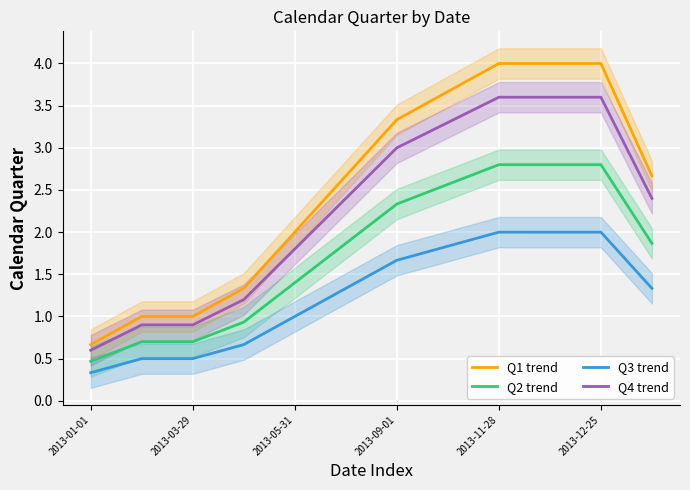

What are all the series names shown in the legend?

Q1 trend, Q2 trend, Q3 trend, Q4 trend